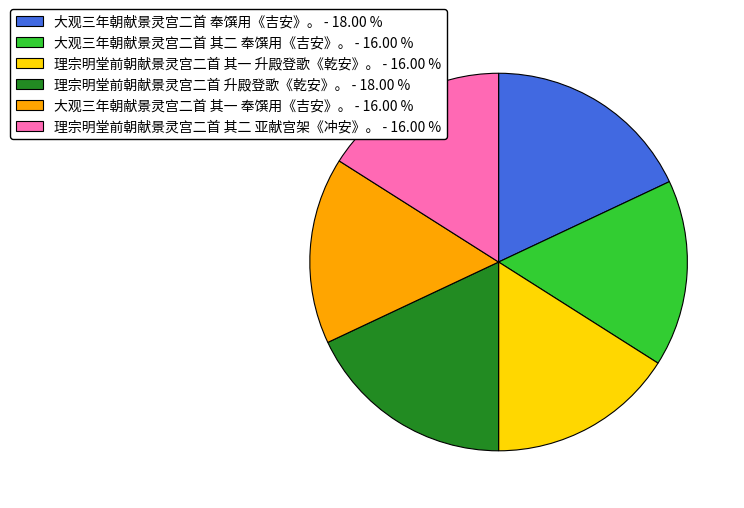

Do 理宗明堂前朝献景灵宫二首 升殿登歌《乾安》。 - 18.00 % and 大观三年朝献景灵宫二首 其一 奉馔用《吉安》。 - 16.00 % together represent more than half of the pie?

No